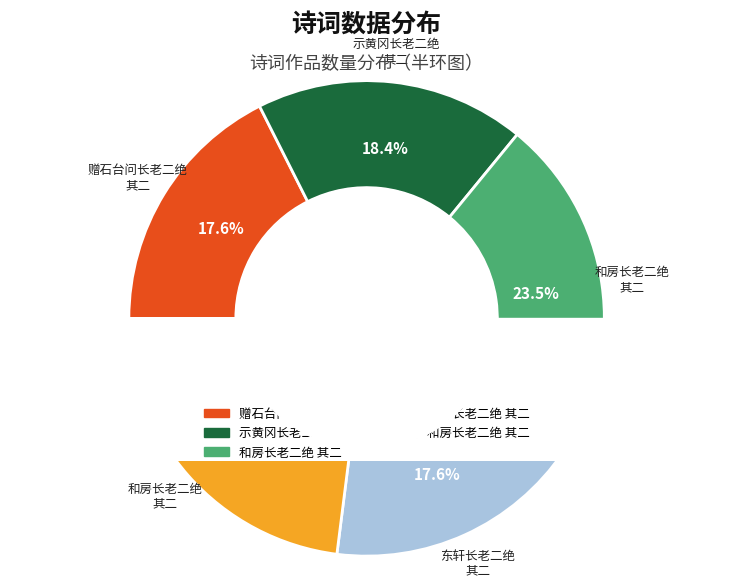

Does any single category account for the majority?

No